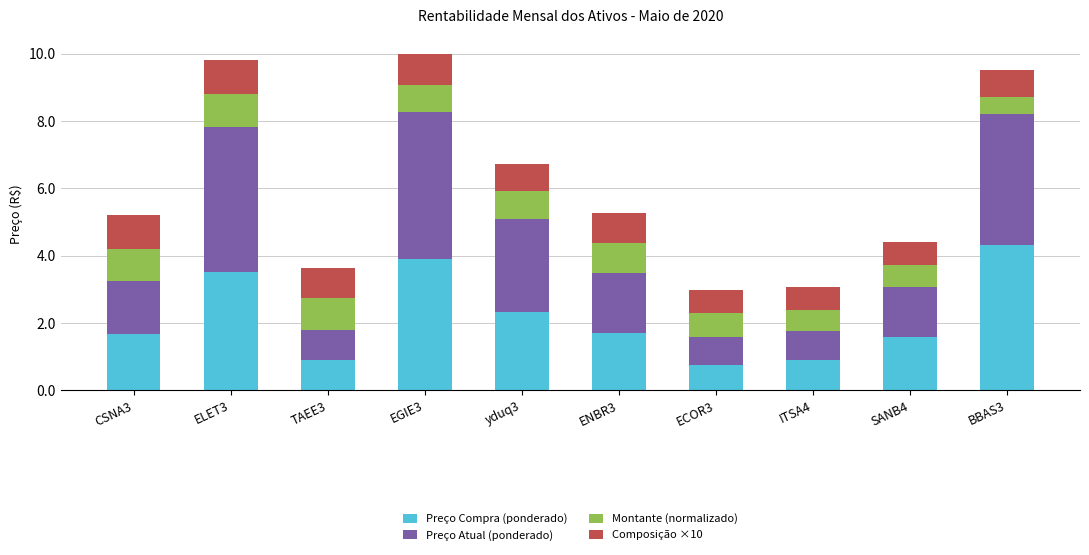

The value of Preço Compra (ponderado) at yduq3 is 0.7. True or false?

False